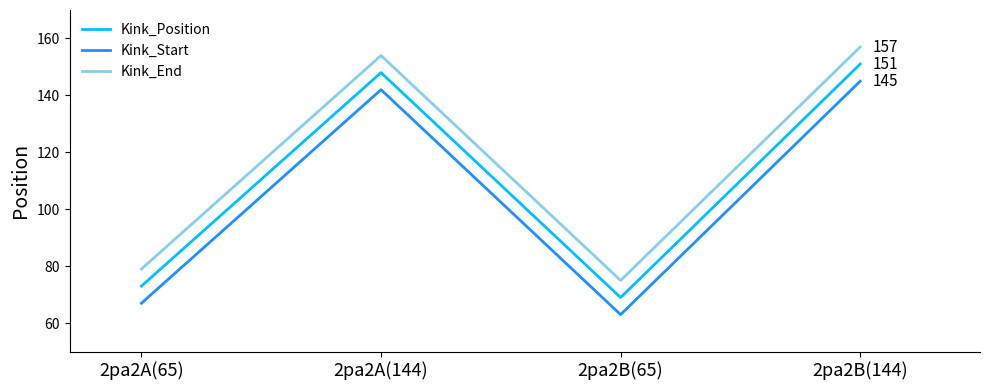

True or false: Kink_Start and Kink_End intersect in this chart.

False